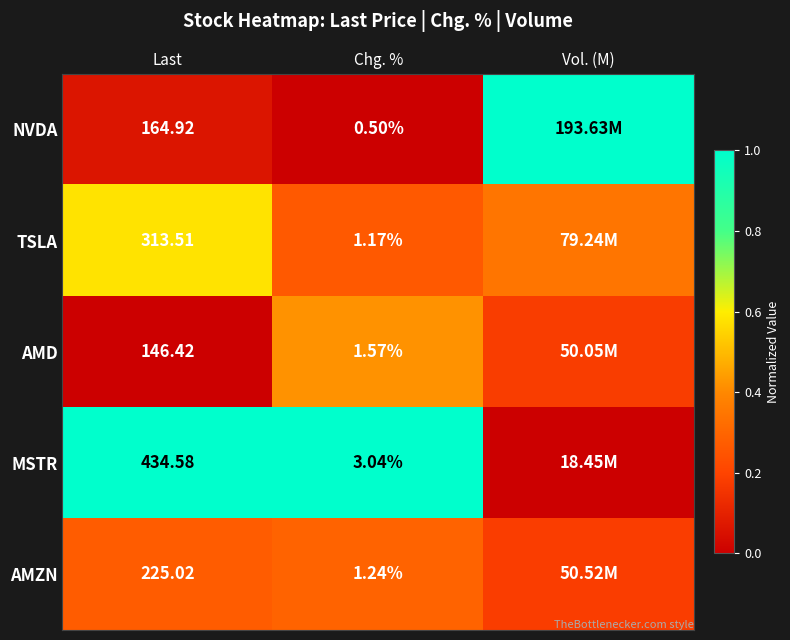

Is the value of AMD at Chg. % greater than the value of MSTR at Last?

No